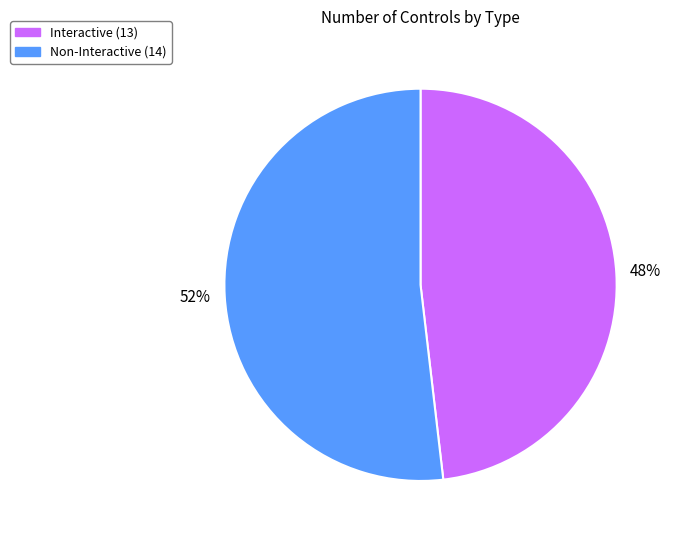

To the nearest percent, what percentage of the pie is Interactive?

48%